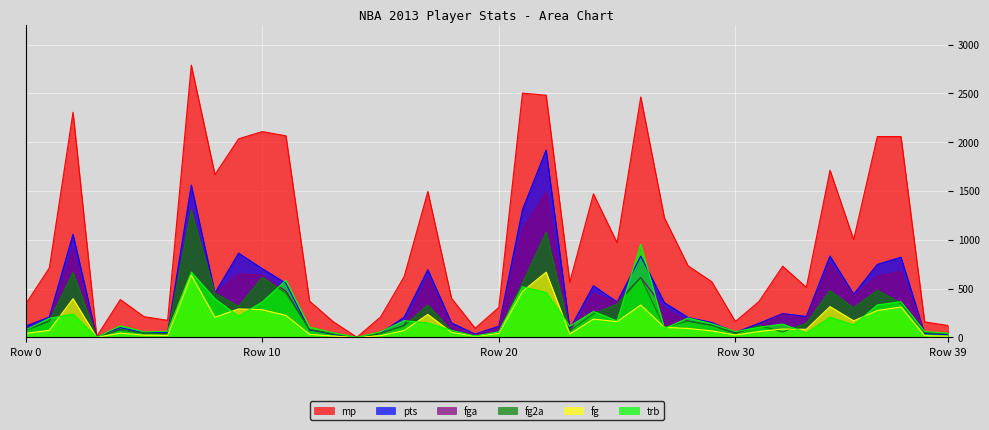

True or false: fg and fg2a cross at least once.

True